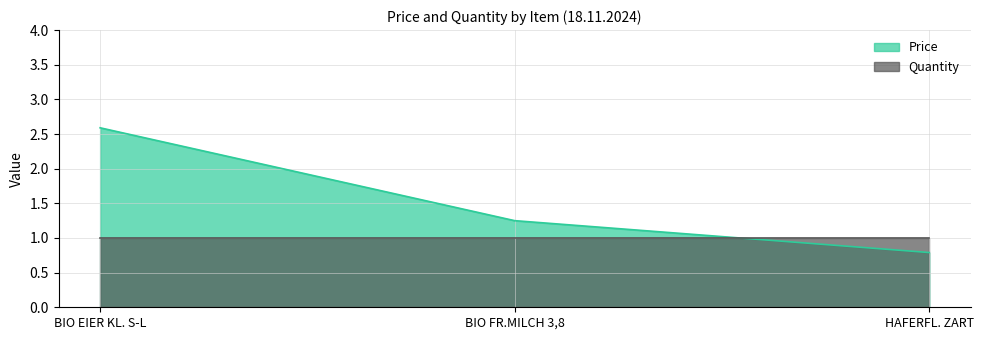

What is the label of the 2nd point from the left?

BIO FR.MILCH 3,8